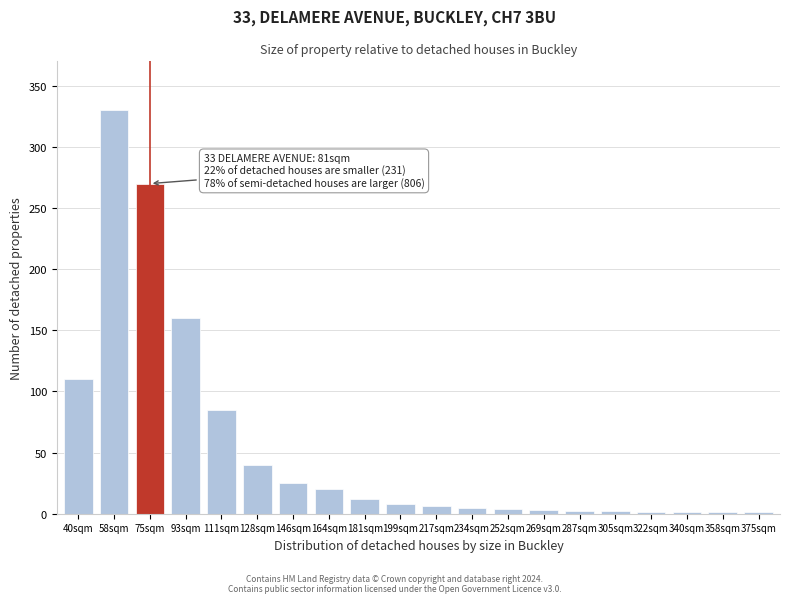

What is the maximum value shown in the chart?

330